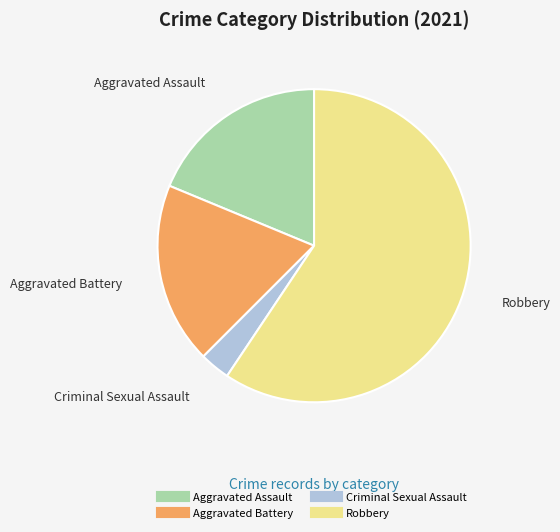

How many segments does this pie chart have?

4